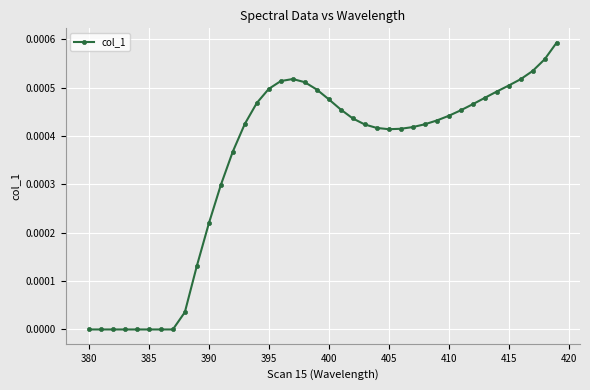

How many interior local valleys (lower than both neighbors) does the data have?

1